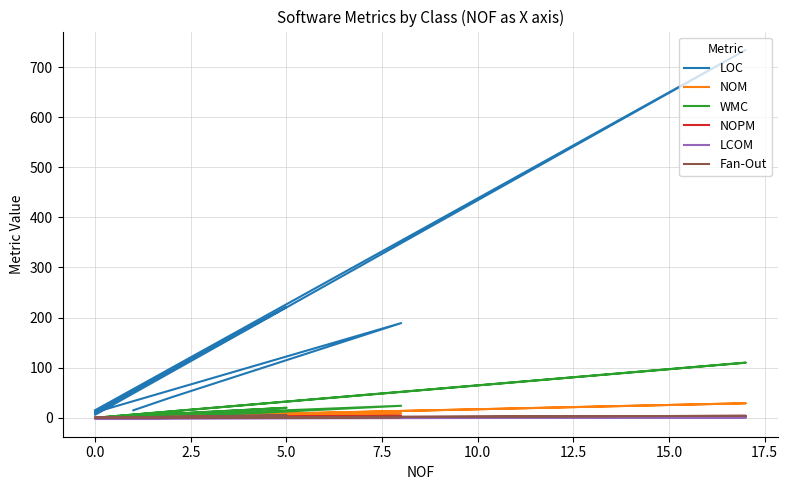

What is the difference between the maximum and minimum values in the Fan-Out series?

5.0